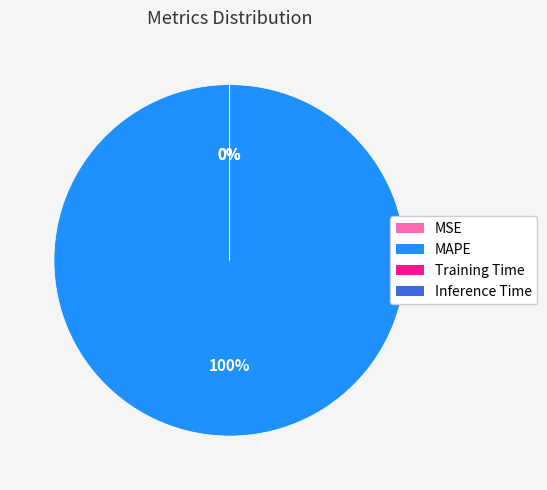

To the nearest percent, what is the difference between the MSE and MAPE slice percentages?

100%